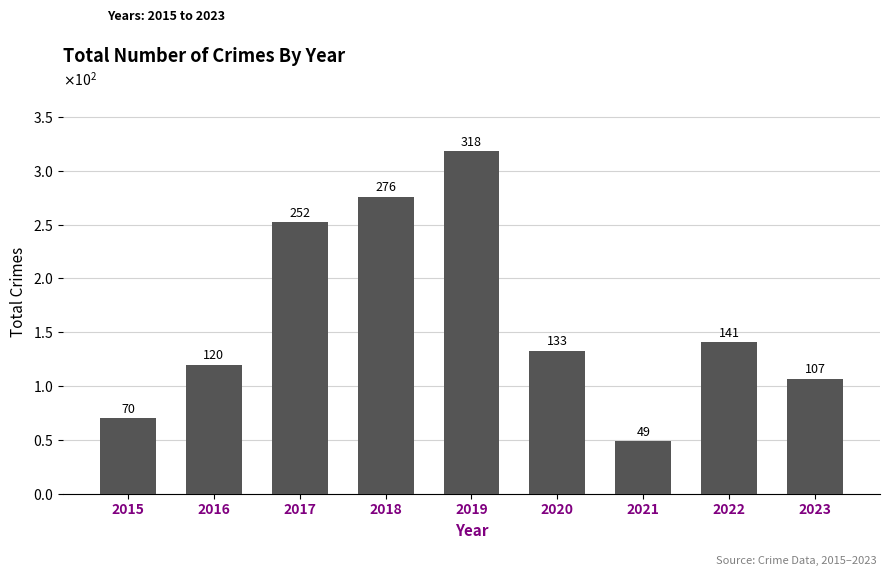

What is the value of the 1st bar from the left?

70